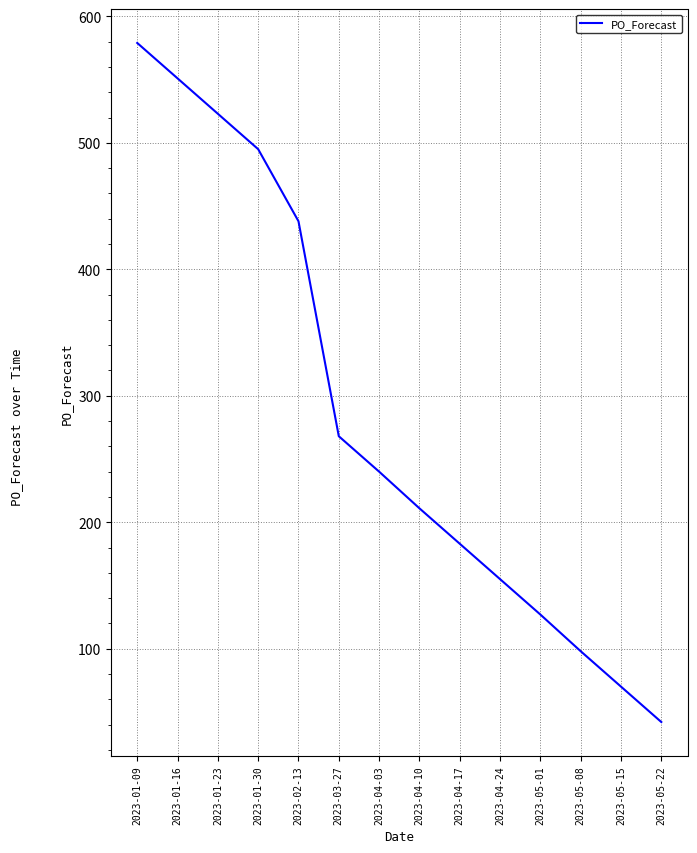

List the labels in order of value, largest first.

2023-01-09, 2023-01-16, 2023-01-23, 2023-01-30, 2023-02-13, 2023-03-27, 2023-04-03, 2023-04-10, 2023-04-17, 2023-04-24, 2023-05-01, 2023-05-08, 2023-05-15, 2023-05-22